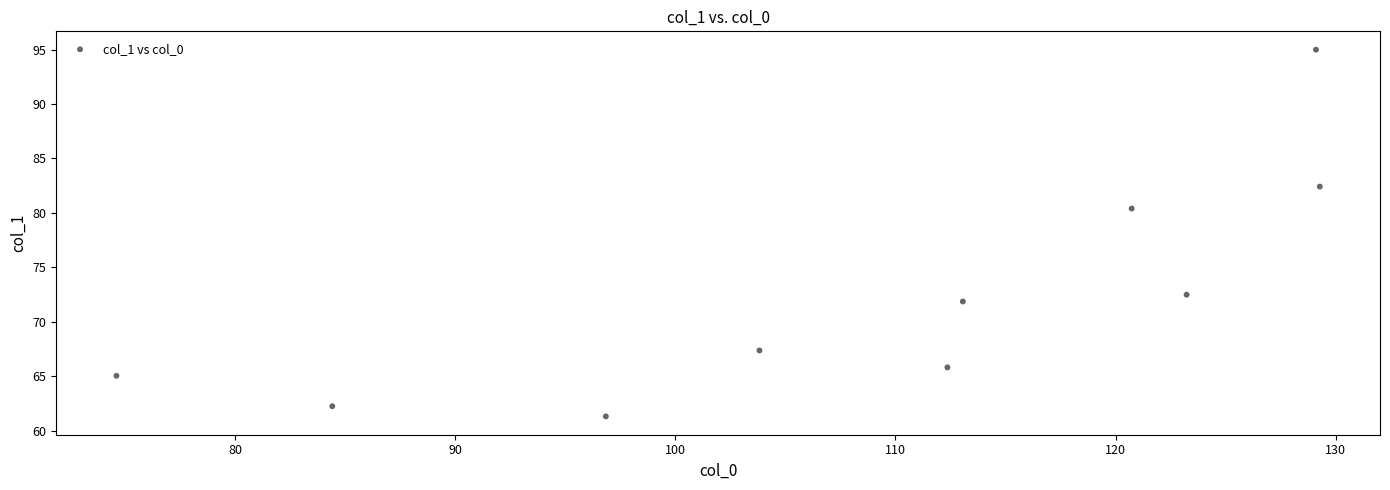

What Y value in the scatter plot is closest to 78?

80.4